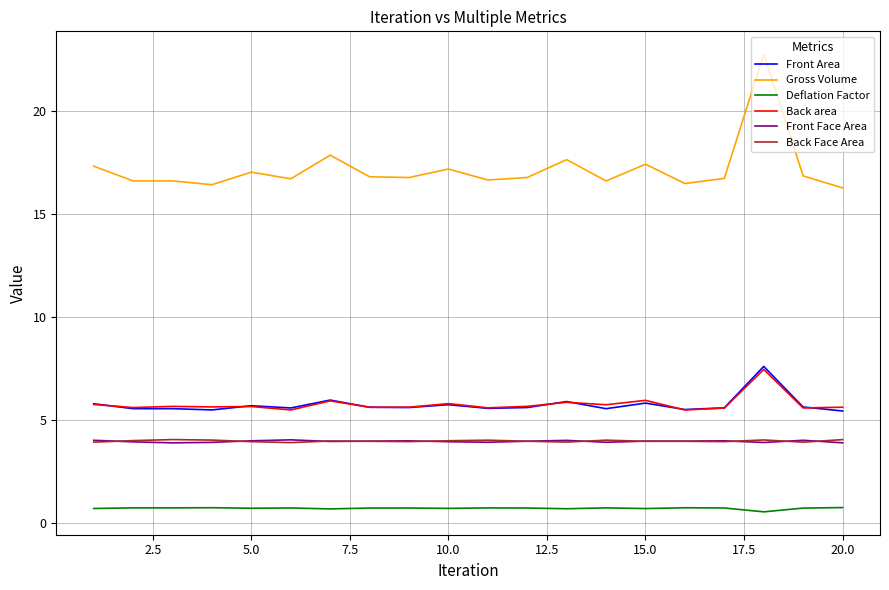

Which series has the widest spread of values?

Gross Volume